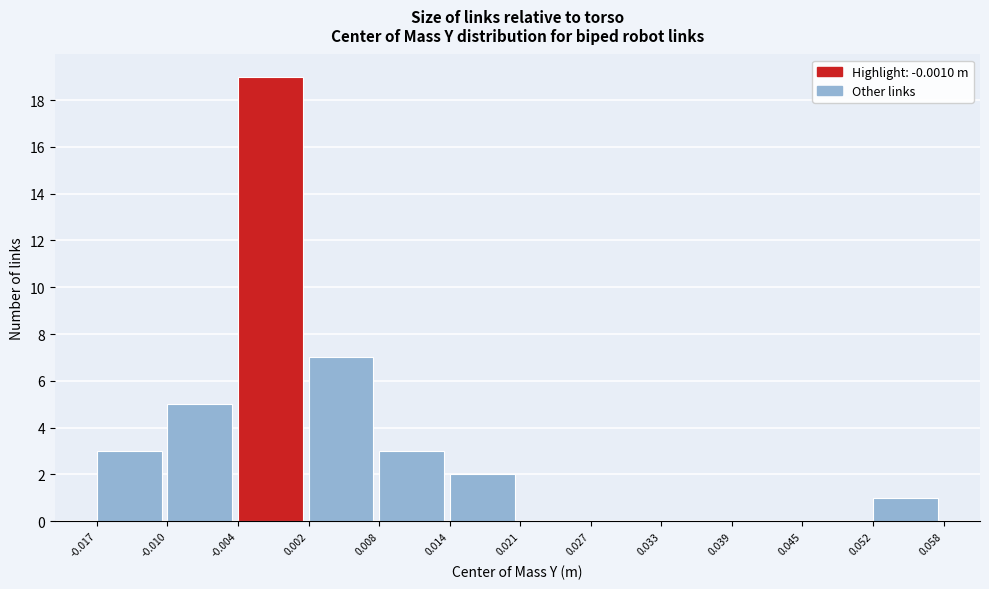

Reading left to right, list every bar in this chart as the range it spans on the x-axis followed by its height. The values are not printed on the chart, so give them approximately, as read against the axis.

-0.017 to -0.010: 3
-0.010 to -0.004: 5
-0.004 to 0.002: 19
0.002 to 0.008: 7
0.008 to 0.014: 3
0.014 to 0.021: 2
0.021 to 0.027: 0
0.027 to 0.033: 0
0.033 to 0.039: 0
0.039 to 0.045: 0
0.045 to 0.052: 0
0.052 to 0.058: 1